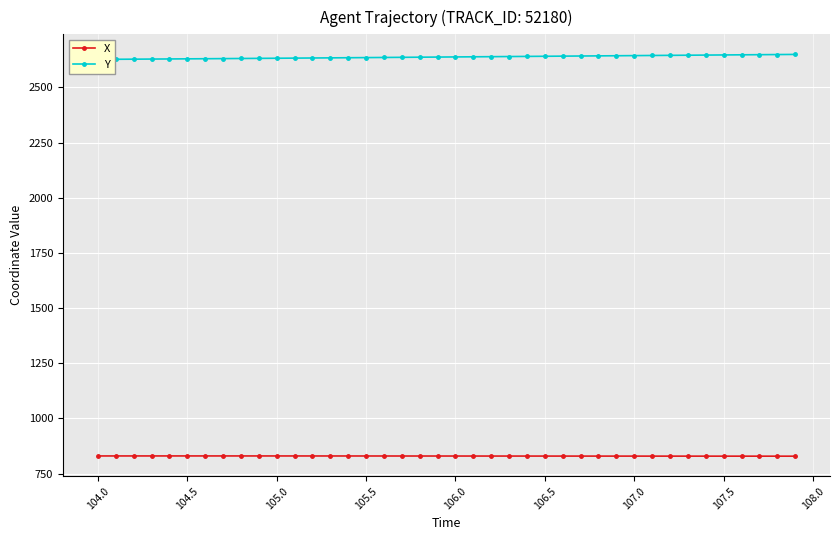

What are all the series names shown in the legend?

X, Y